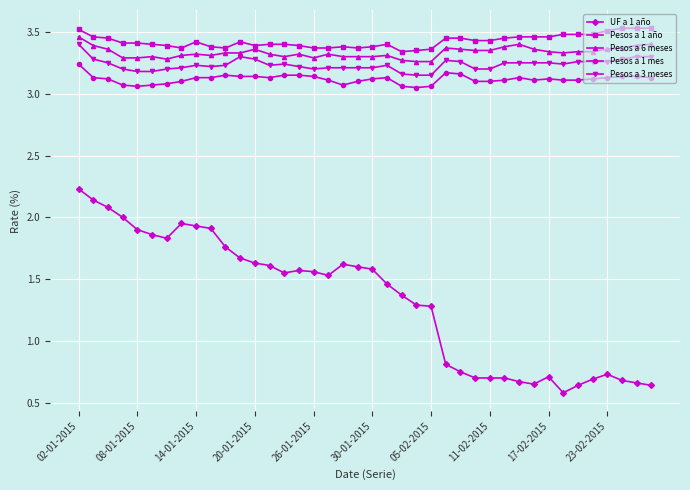

Rank the series by their maximum value, from lowest to highest.

UF a 1 año, Pesos a 1 mes, Pesos a 3 meses, Pesos a 6 meses, Pesos a 1 año